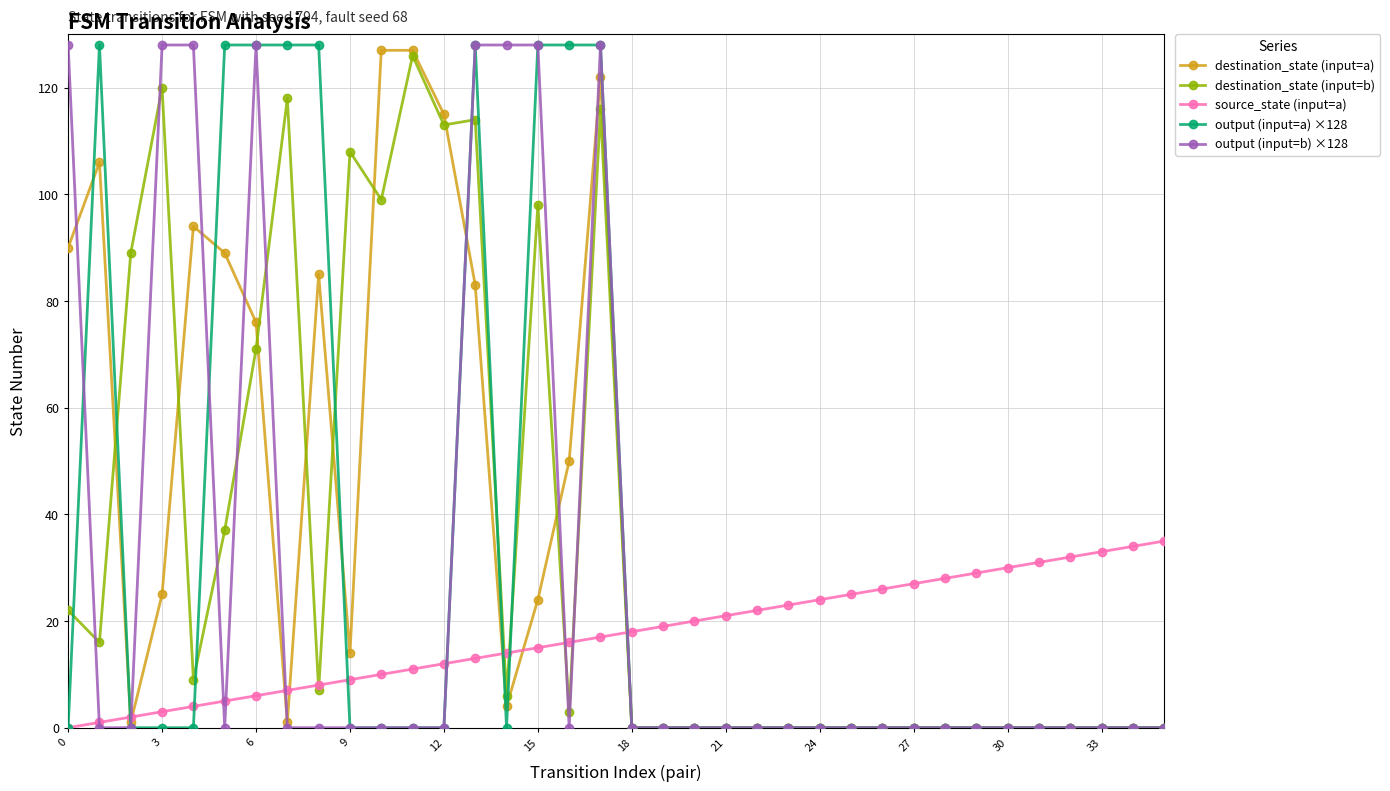

True or false: output (input=a) ×128 has more than 1 points higher than both neighbors.

True